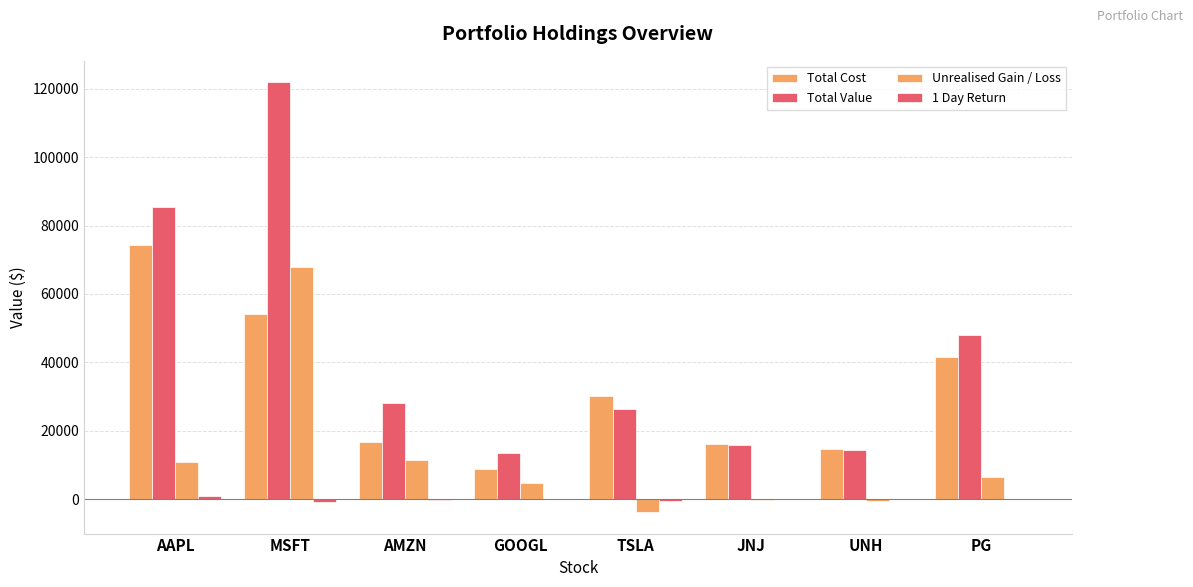

Count the number of categories in the chart.

8